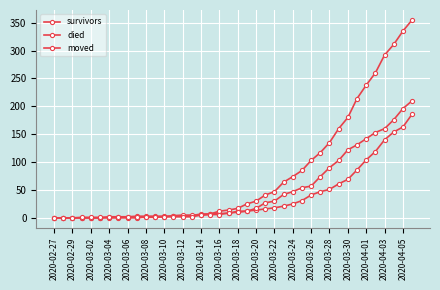

How many lines are shown in the chart?

3